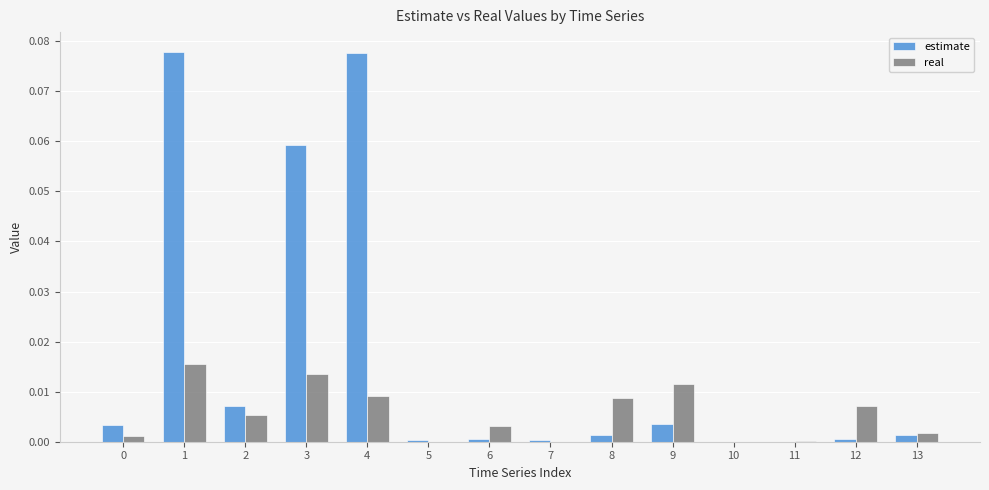

Are the bars grouped side by side (vs. stacked)?

Yes